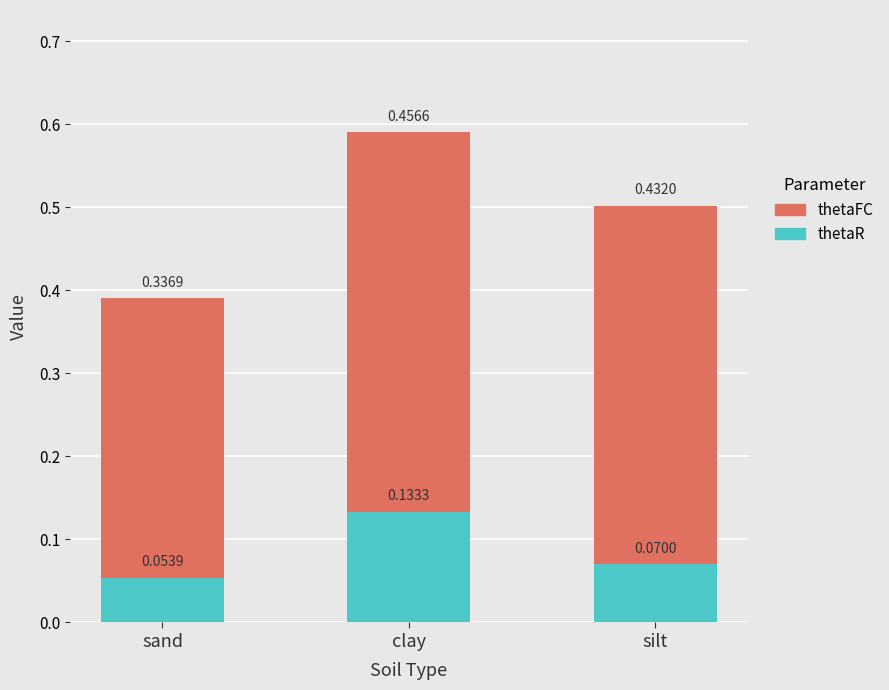

Where is thetaR nearest to the value 0?

sand